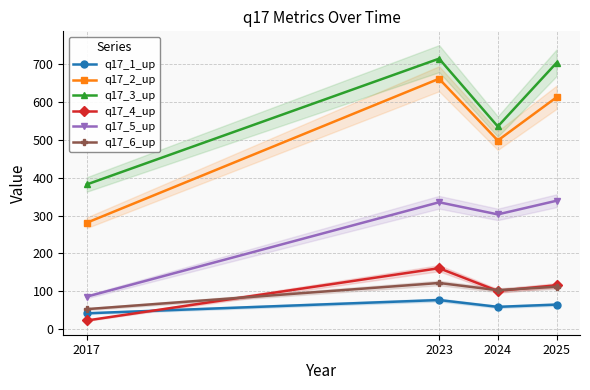

Which category has the lowest value in the q17_5_up series?

2017